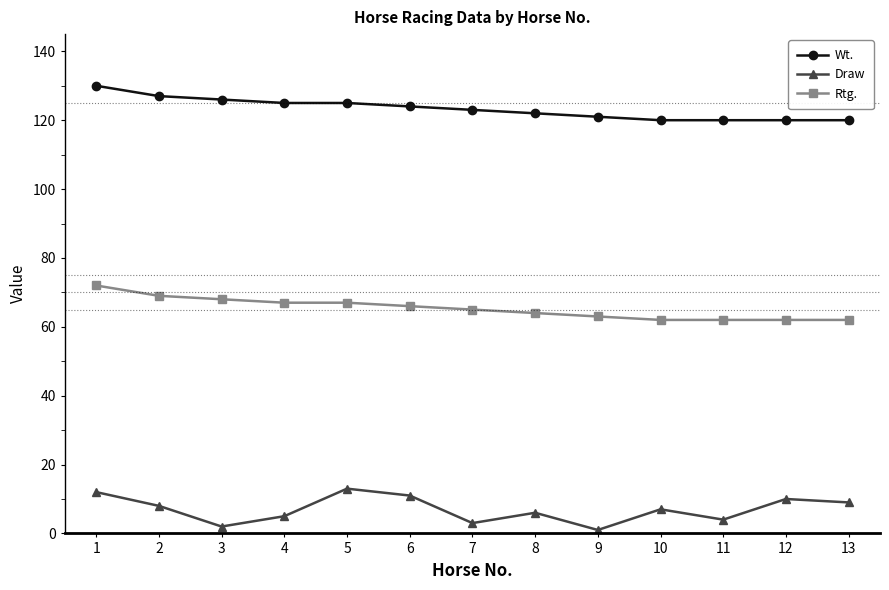

Rank the series at 12 from highest to lowest value.

Wt., Rtg., Draw